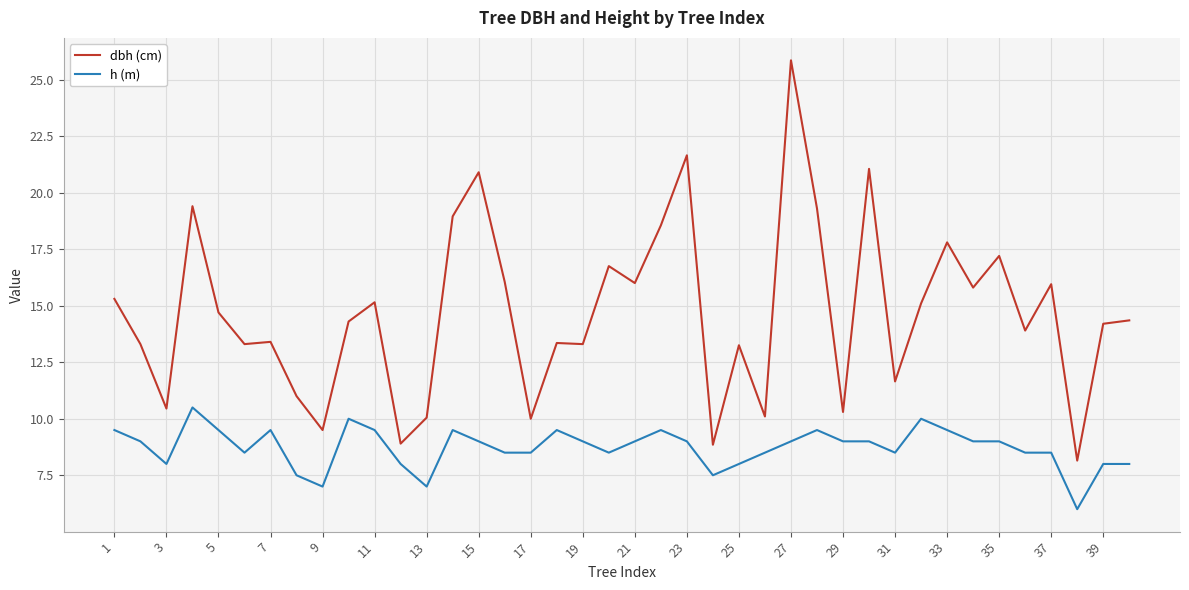

Which series has the largest total across all categories?

dbh (cm)